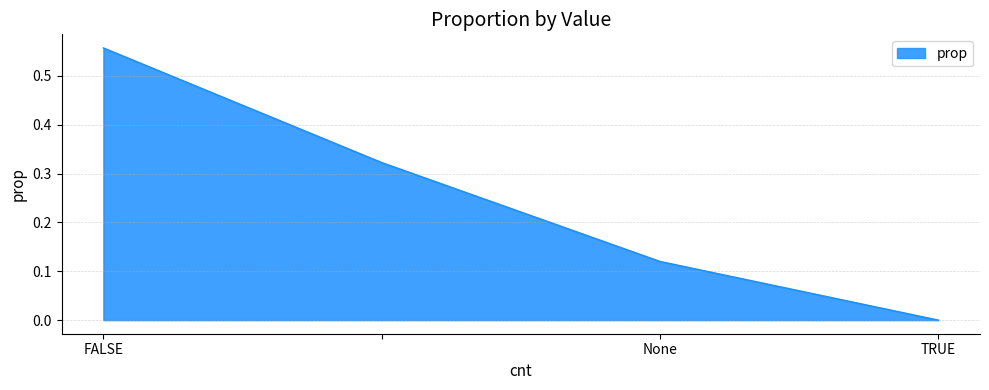

True or false: the data has more than 2 interior local peaks.

False